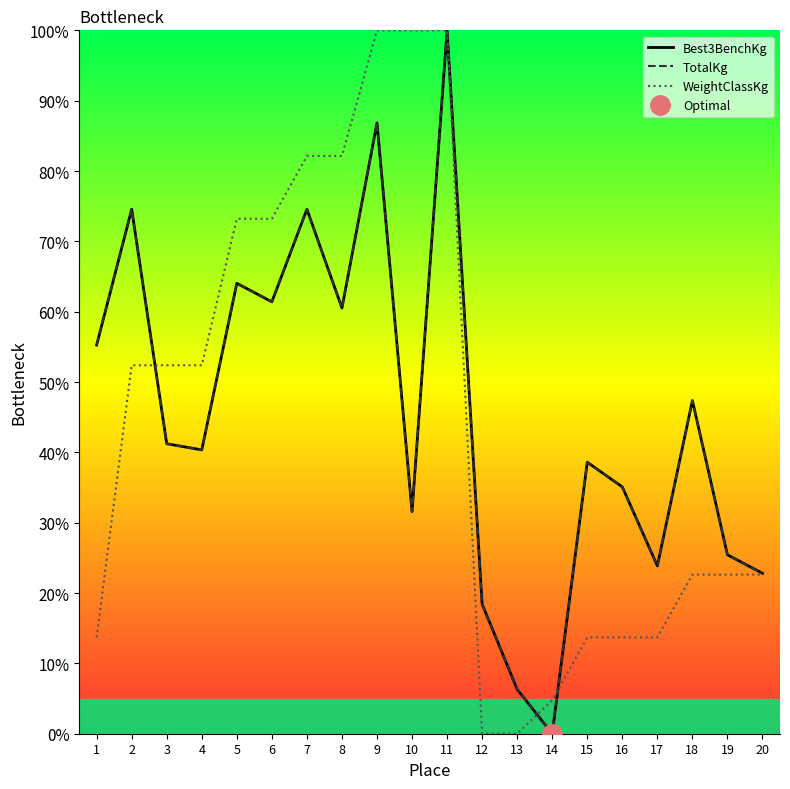

The value of WeightClassKg at 7 is 115.4. True or false?

False